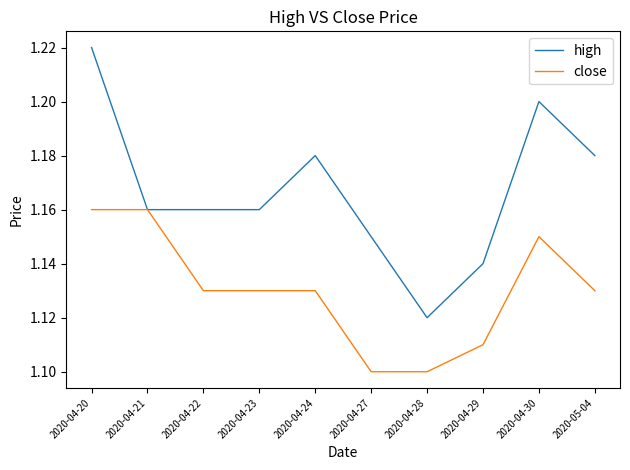

What is the difference between the maximum and minimum values in the close series?

0.1